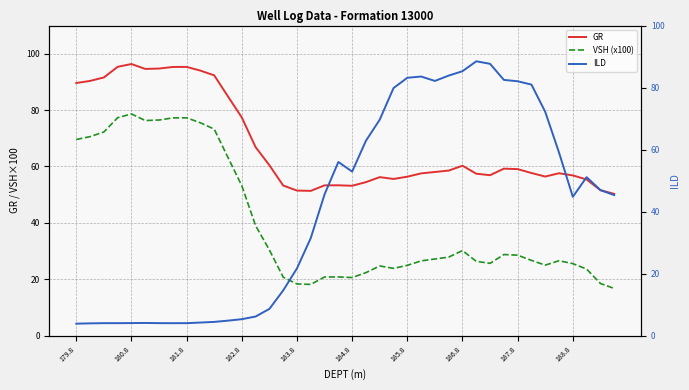

True or false: VSH (x100) and GR intersect in this chart.

False